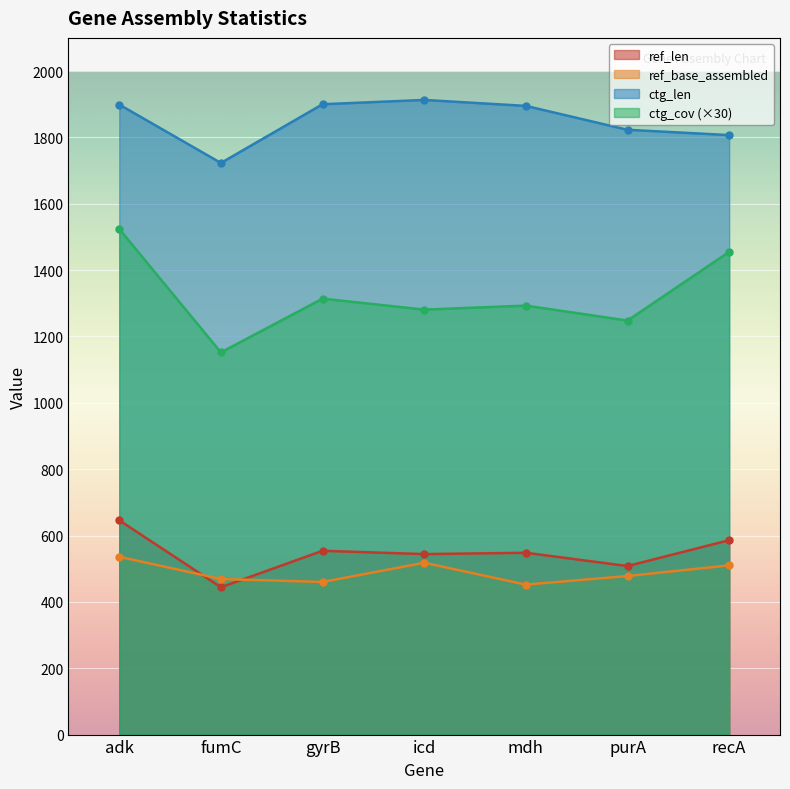

What is the difference between the second highest and minimum values in the ref_len series?

142